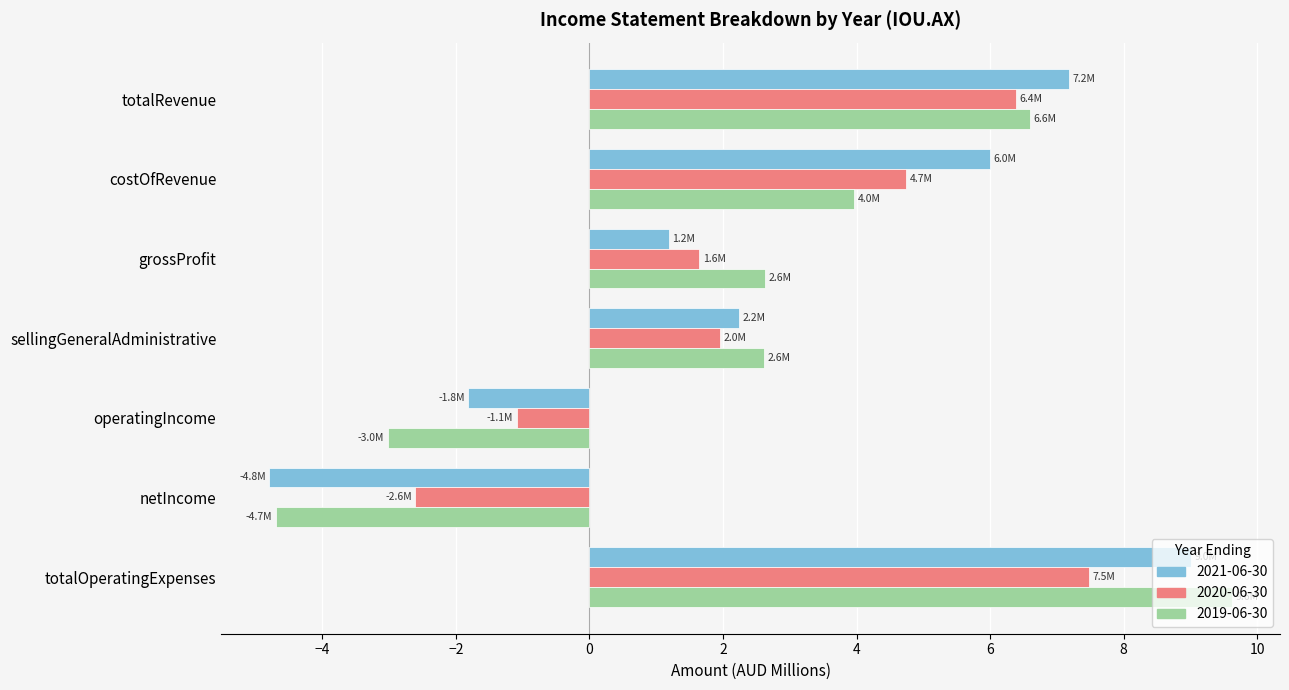

Which series has the largest range (max minus min)?

2019-06-30